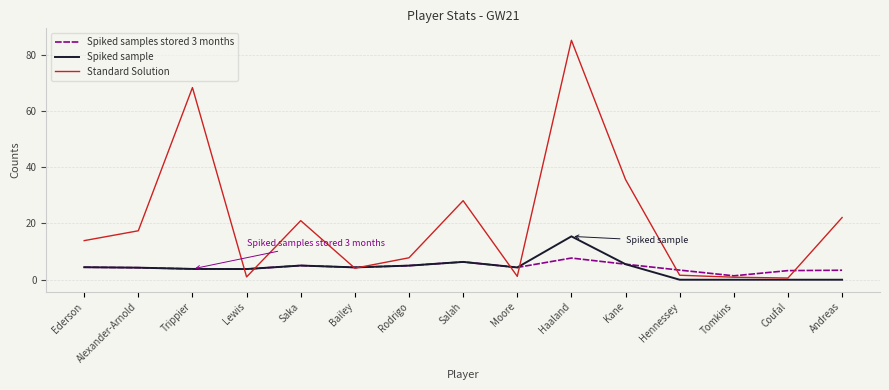

Which series has the largest total across all categories?

Standard Solution